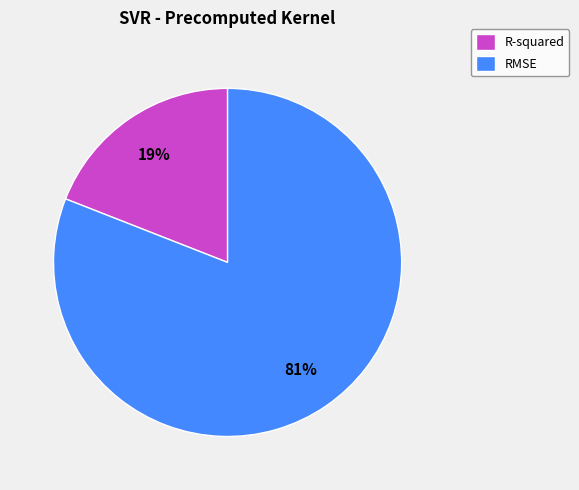

To the nearest percent, what portion does R-squared represent?

19%